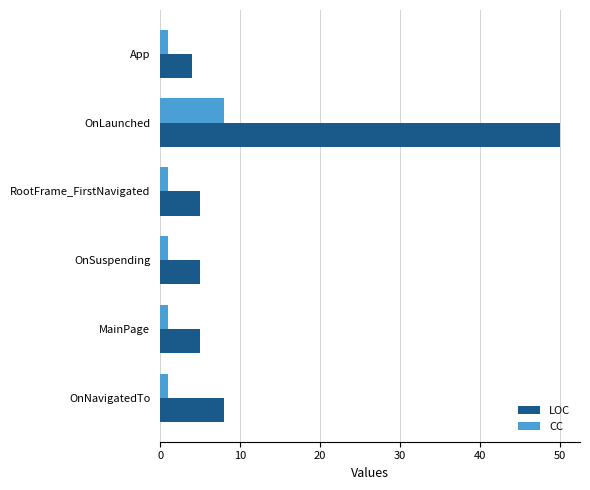

The LOC series shows 3 at OnNavigatedTo. True or false?

False